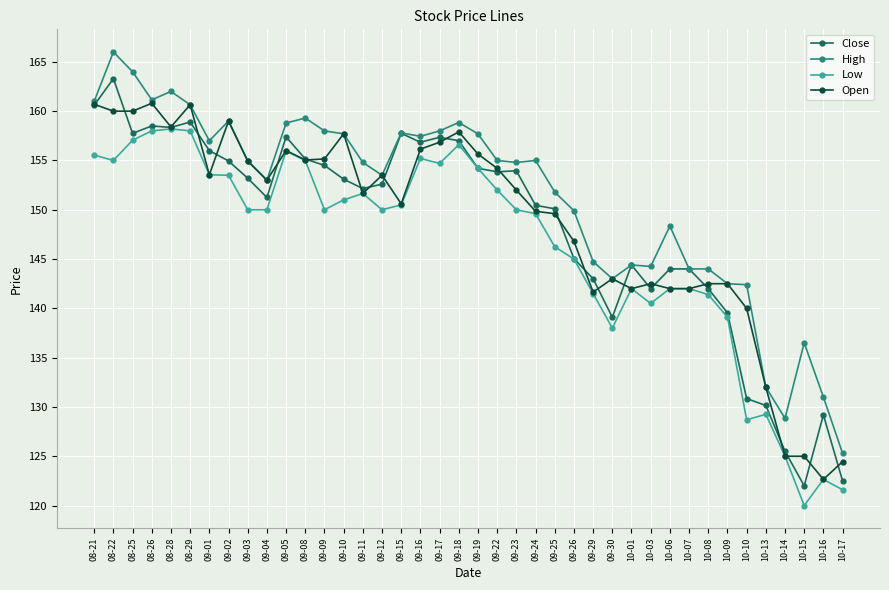

True or false: Open has a value of 70.9 at 09-09.

False